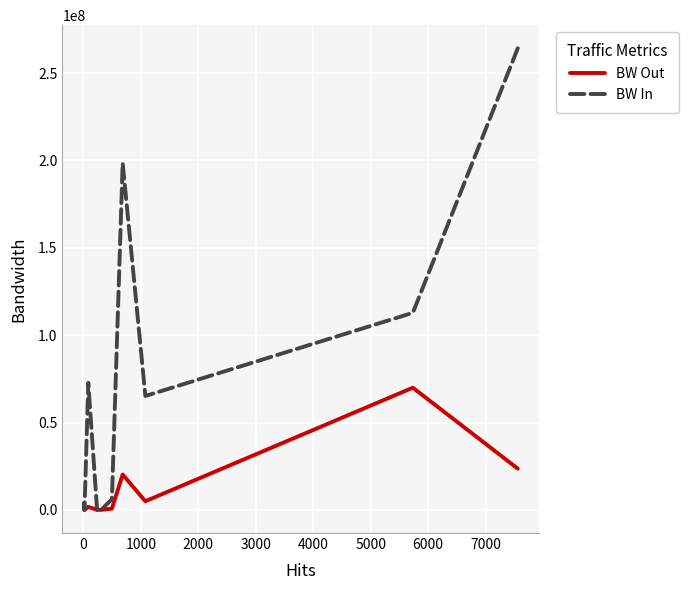

What is the average value of the BW In series?

72356882